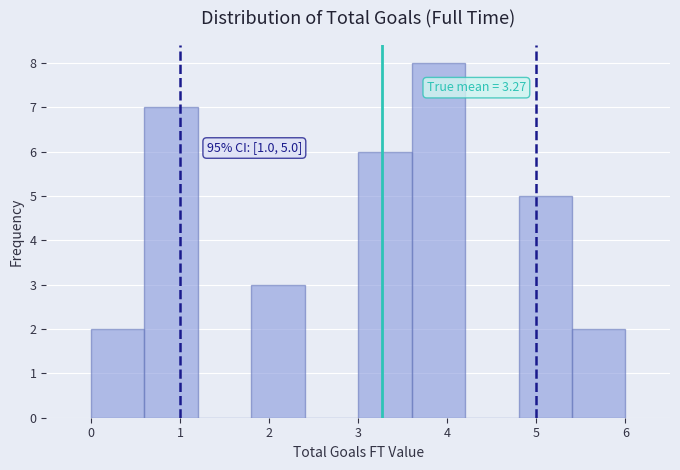

Which range on the x-axis has the tallest bar?

3.6 to 4.2